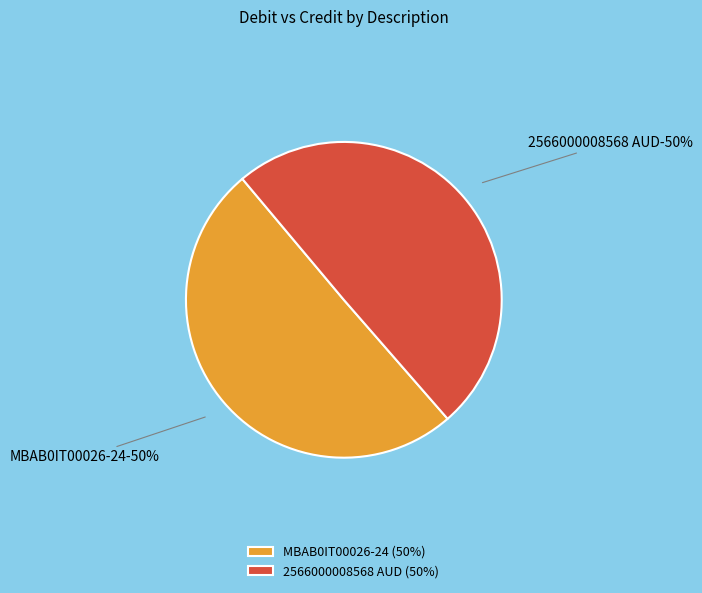

Is there any slice that represents more than half of the pie?

Yes